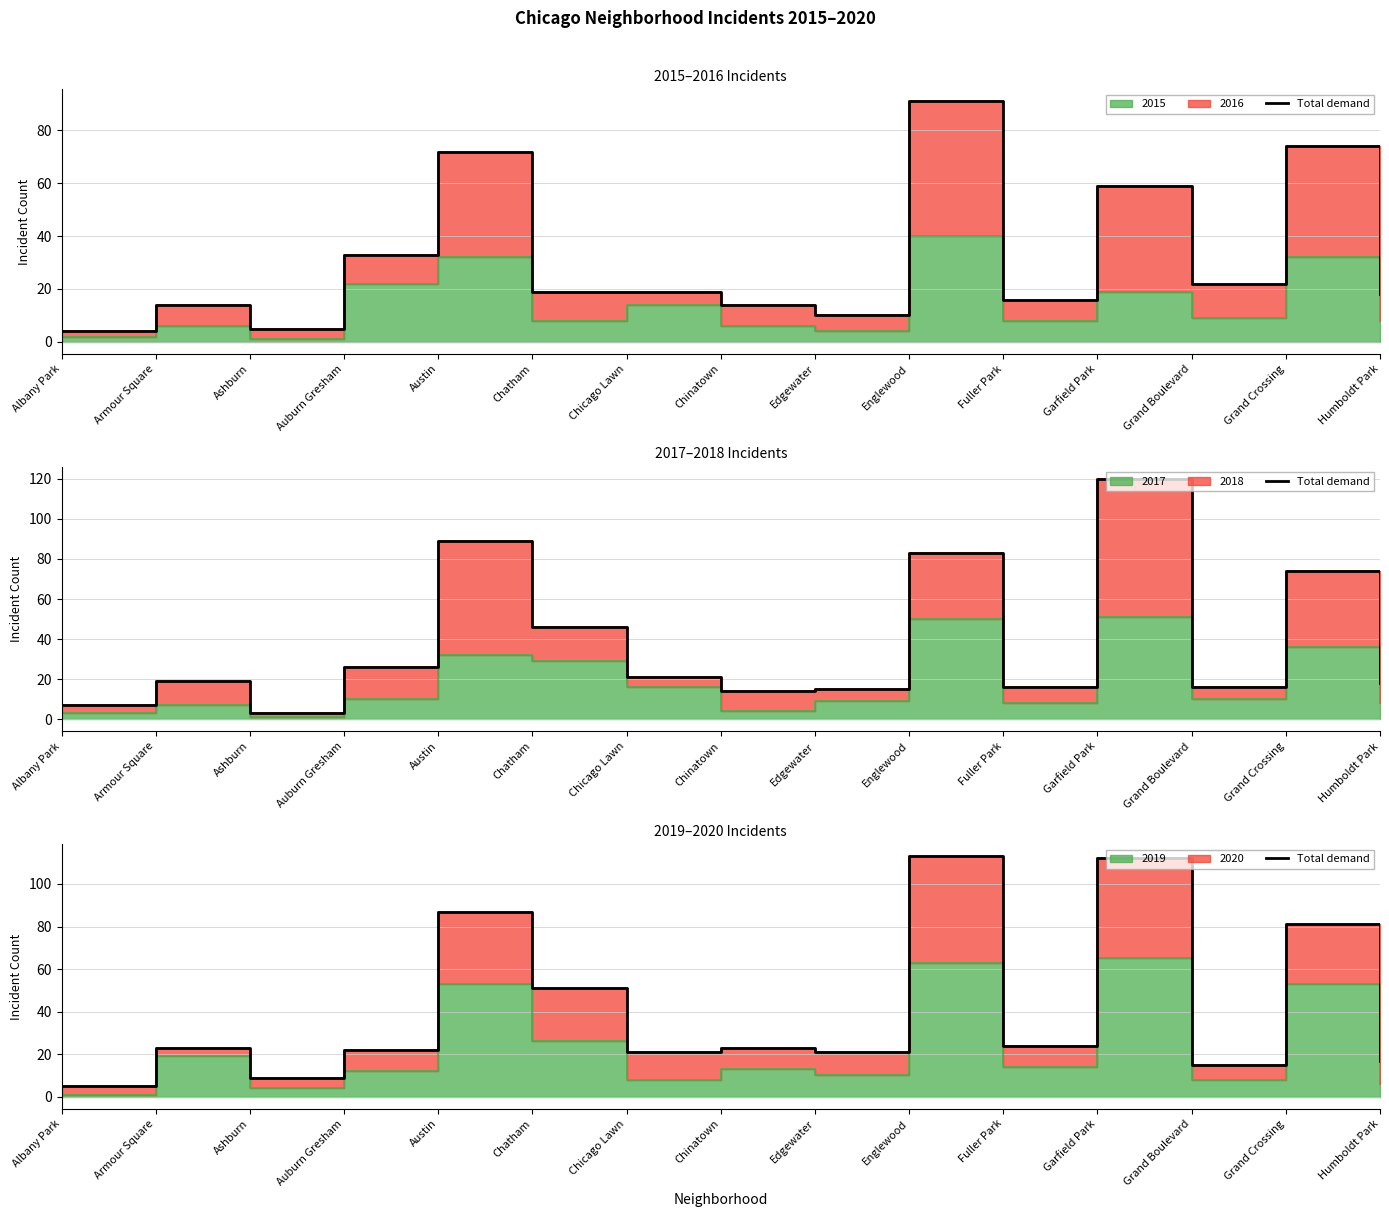

Rank the categories by value from highest to lowest.

Englewood, Garfield Park, Austin, Grand Crossing, Chatham, Fuller Park, Armour Square, Chinatown, Auburn Gresham, Chicago Lawn, Edgewater, Humboldt Park, Grand Boulevard, Ashburn, Albany Park